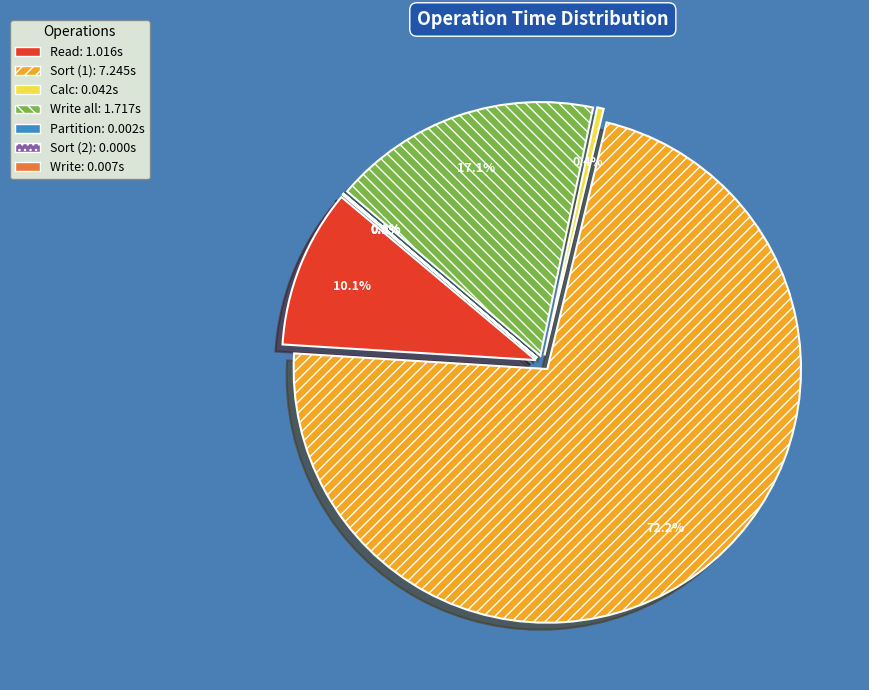

Which category has the smallest portion of the pie?

Sort (2)